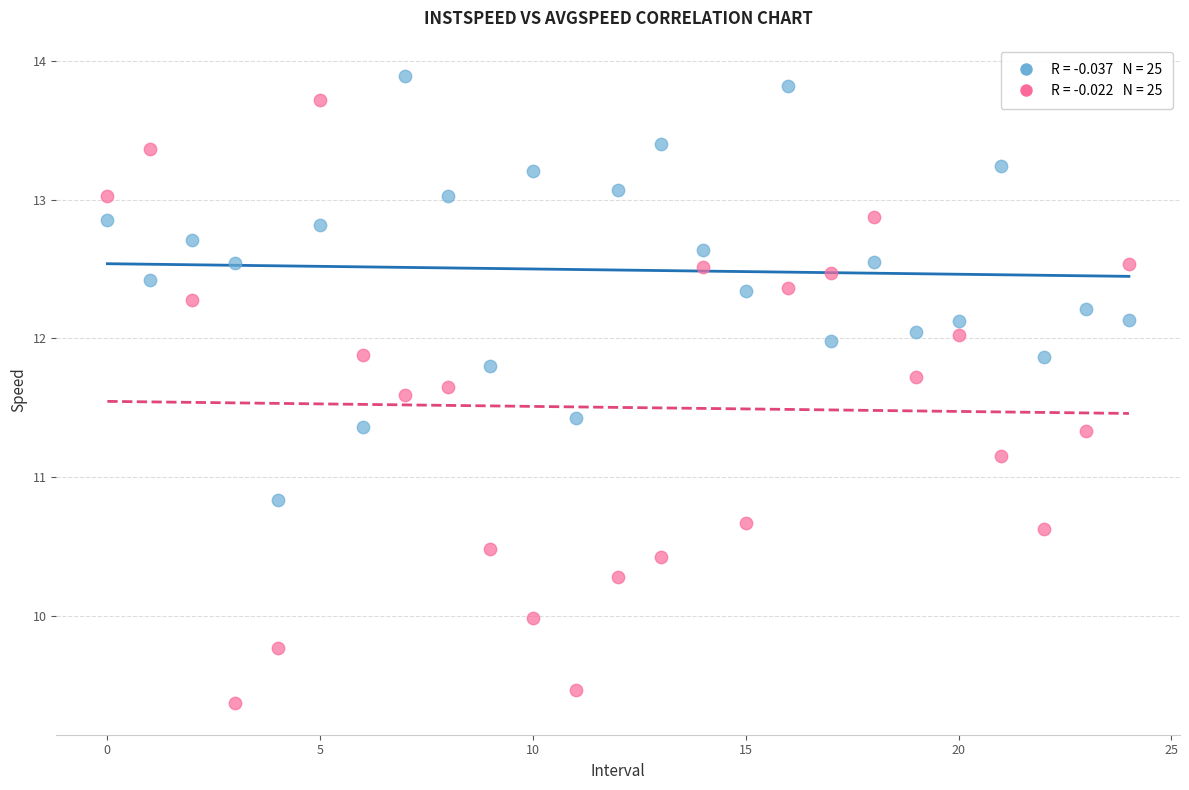

Across all data points, what is the range of Y values (max minus min)?

4.5